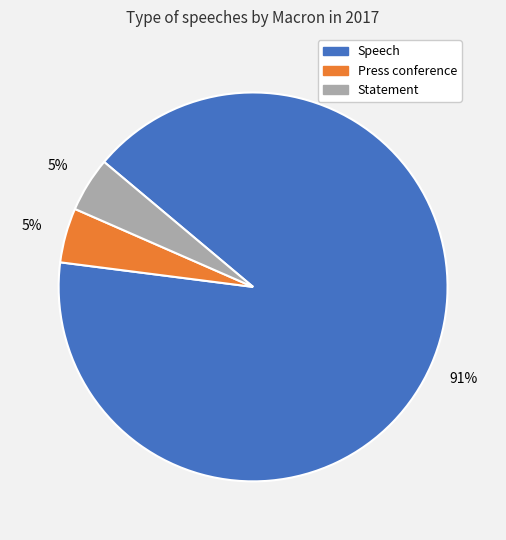

To the nearest percent, what portion does Statement represent?

5%